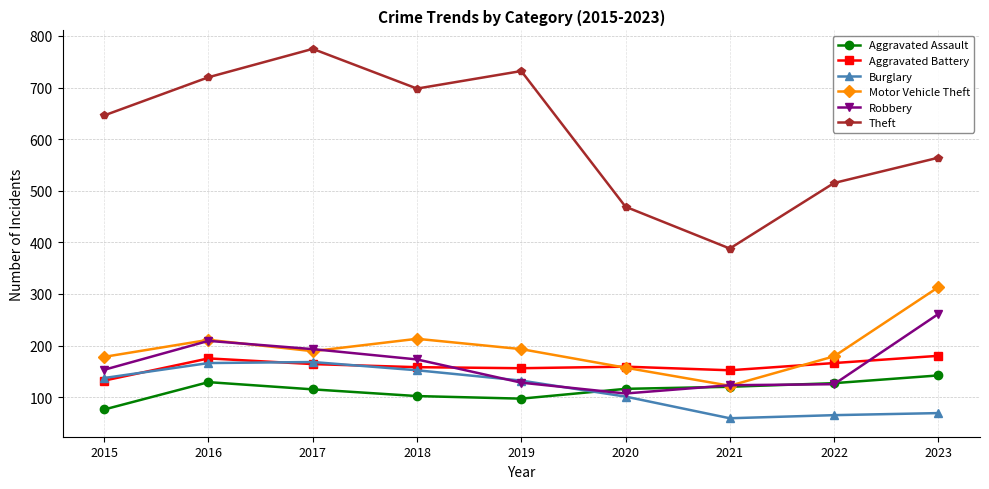

Is the value of Theft at 2020 greater than the value of Burglary at 2023?

Yes